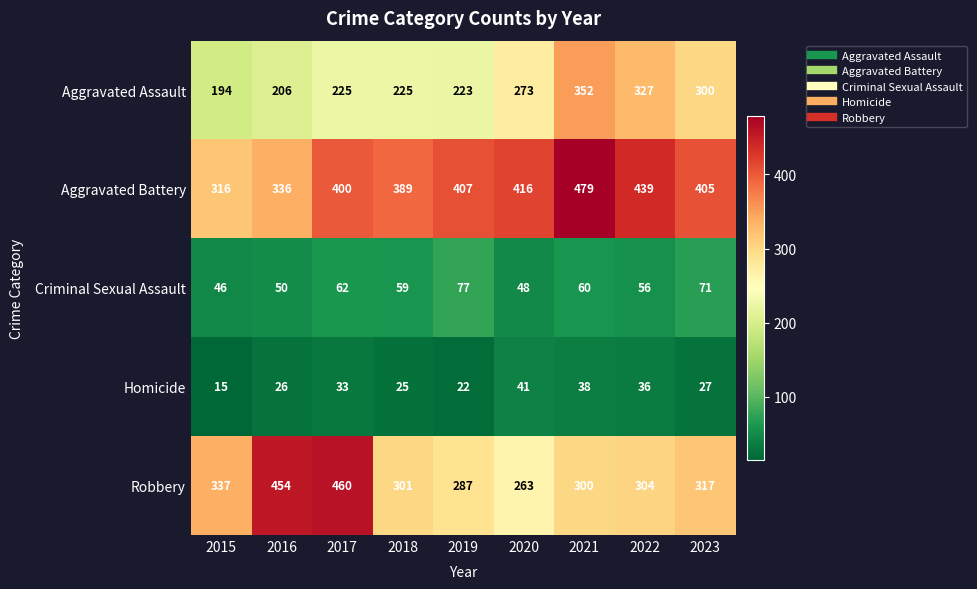

Is the value of Aggravated Assault at 2018 greater than the value of Aggravated Battery at 2017?

No